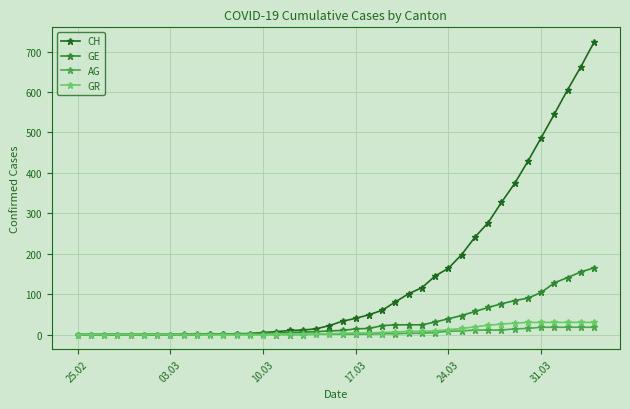

What is the difference between the second highest and second lowest values in the CH series?

663